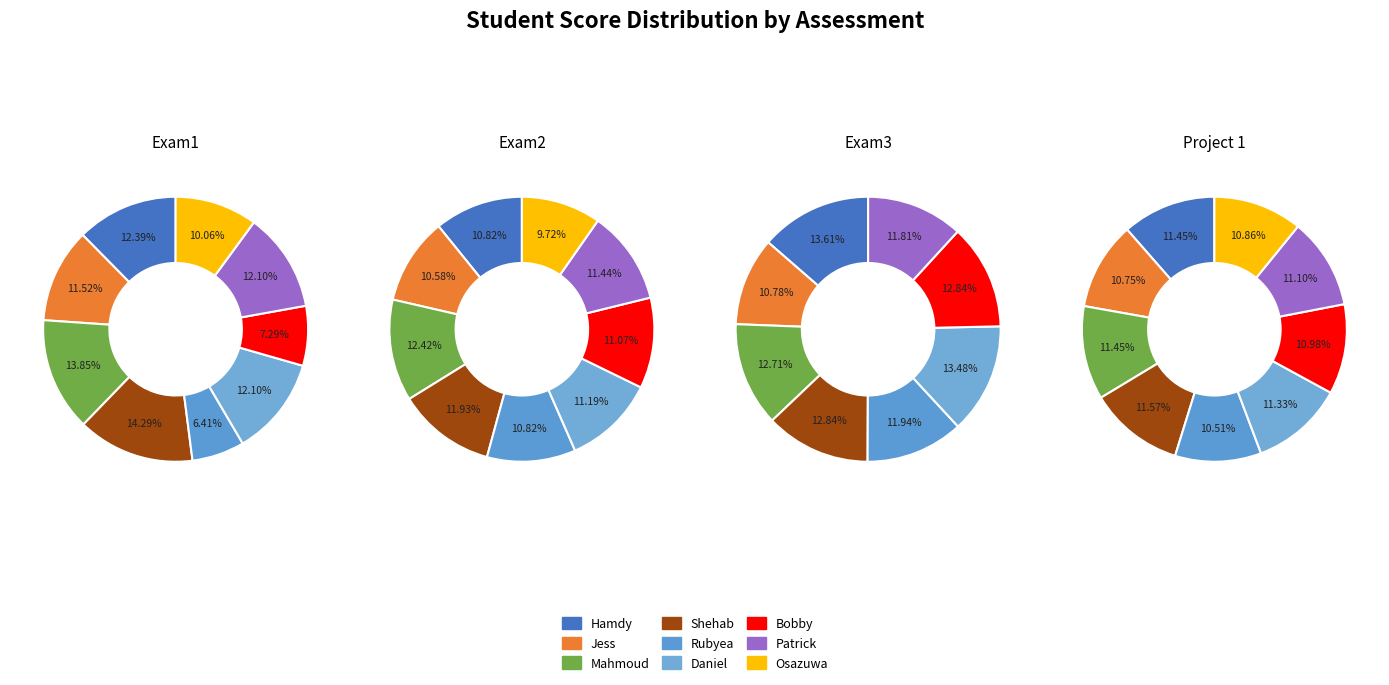

The Daniel slice represents 13% of the pie. True or false?

True